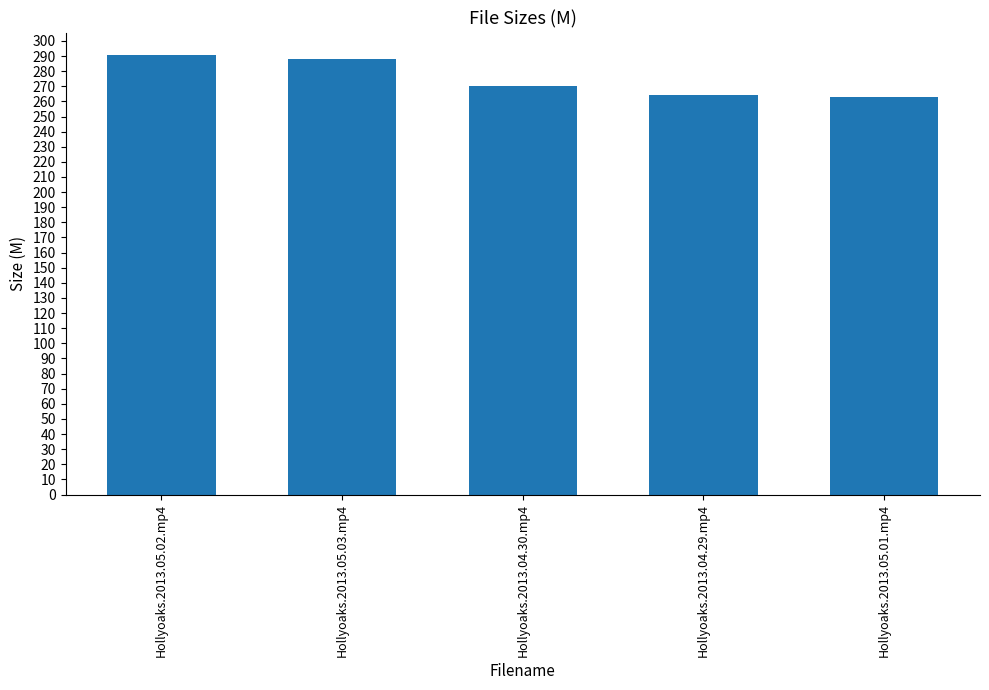

How many values exceed 270?

3